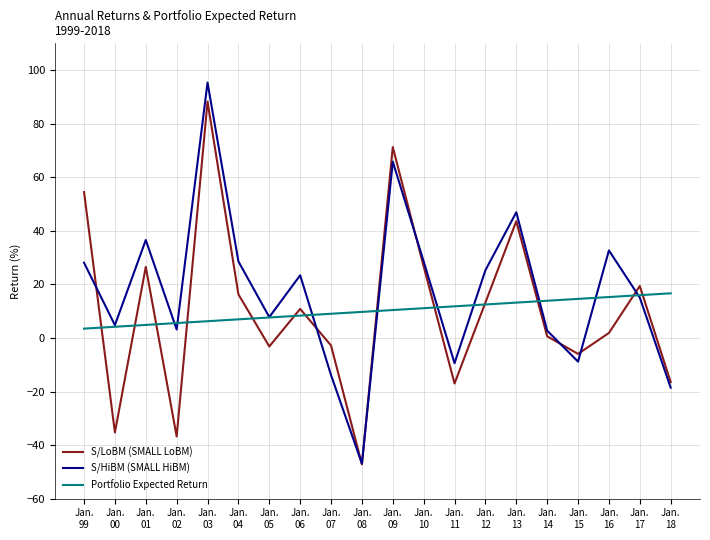

What position from the right is Jan.
14?

5